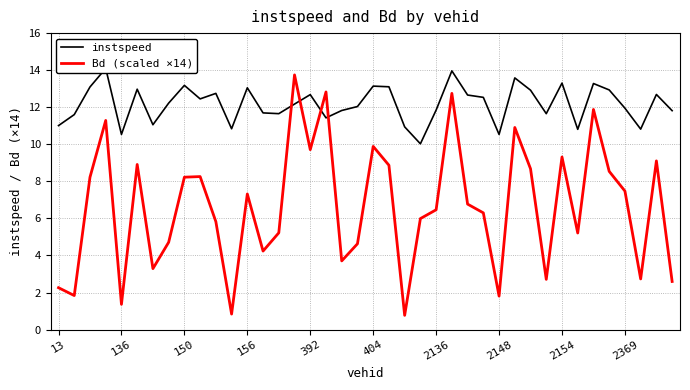

What is the label of the 15th point from the right?

25